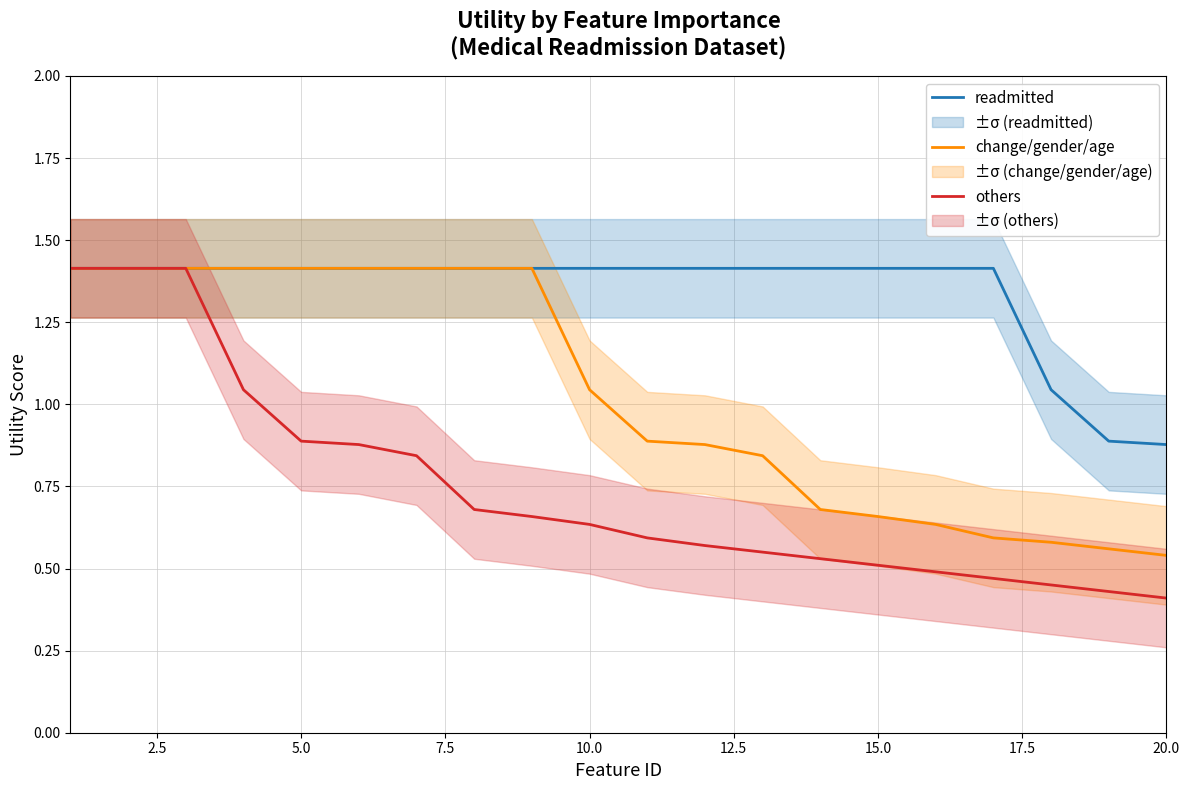

The readmitted series shows 1.4 at 5.0. True or false?

True